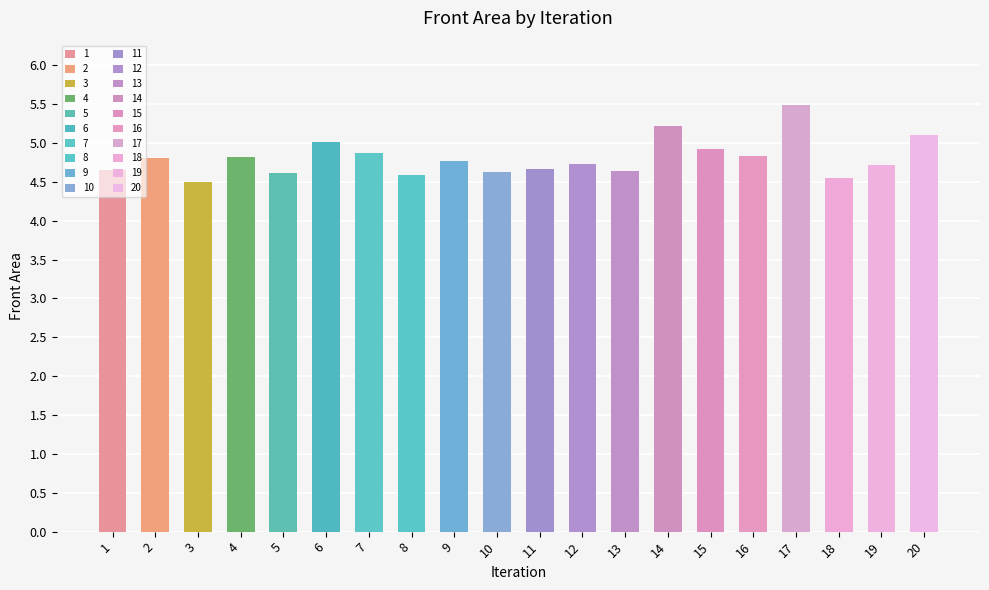

What is the approximate value at 15?

4.9